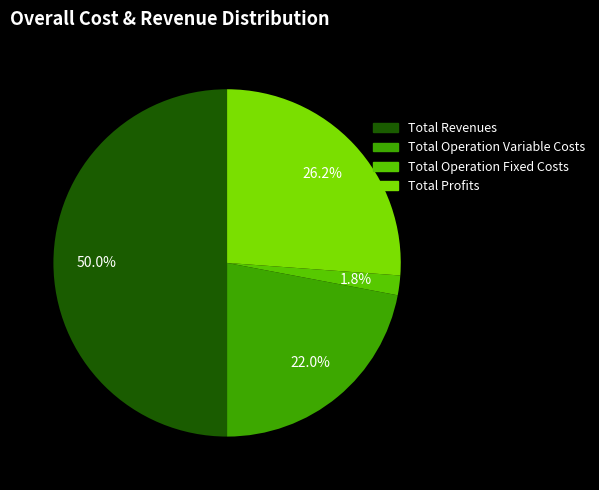

Count the number of slices in the pie.

4